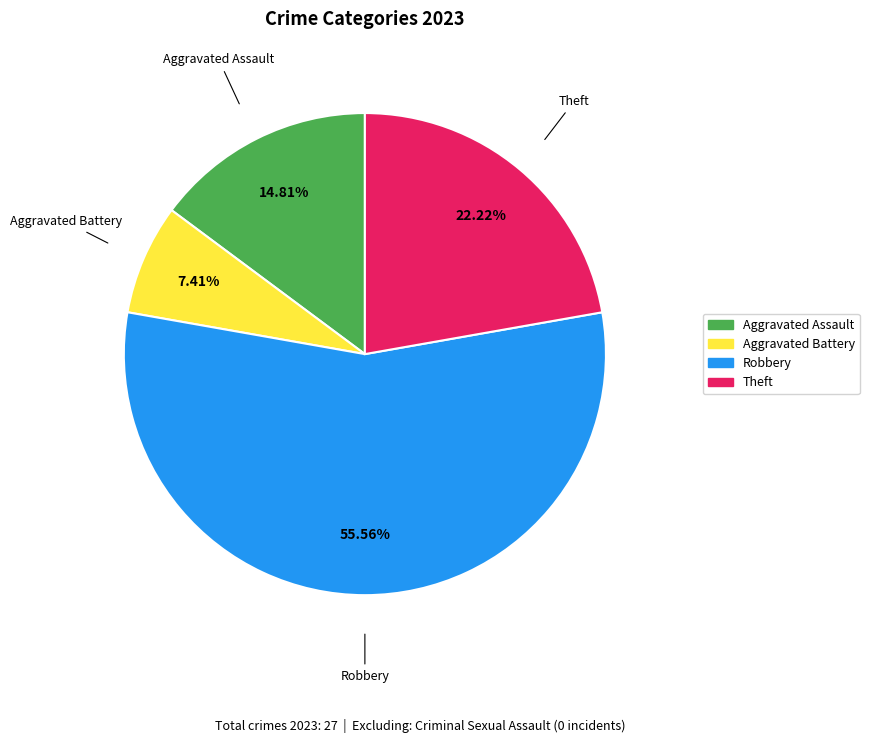

Is there any slice that represents more than half of the pie?

Yes